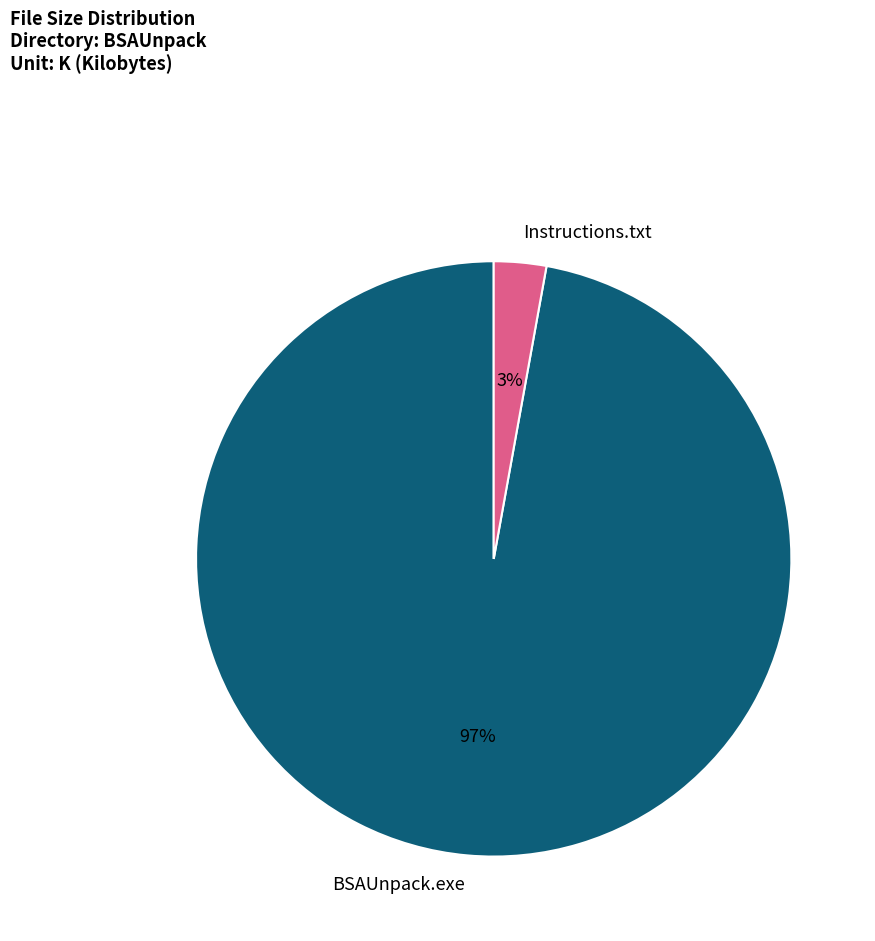

Does BSAUnpack.exe represent more than half of the total?

Yes